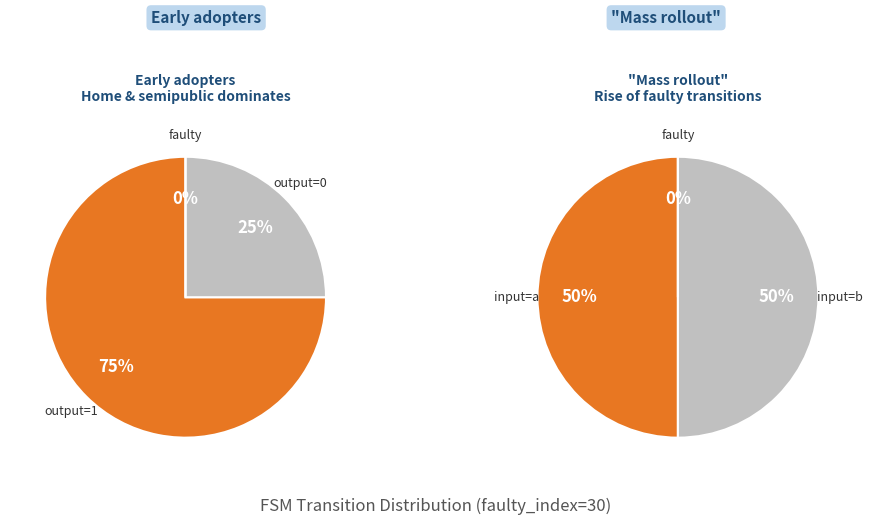

Is 5 the majority of the pie?

No